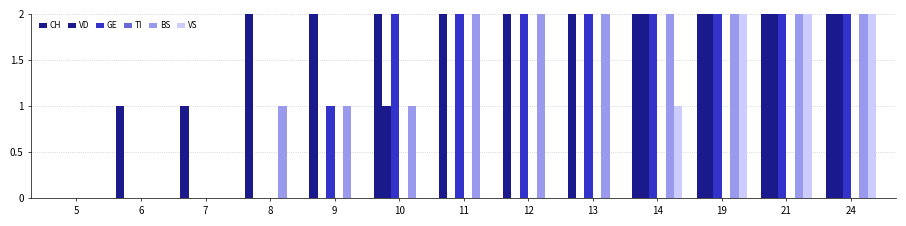

True or false: GE has a value of 0 at 5.

True